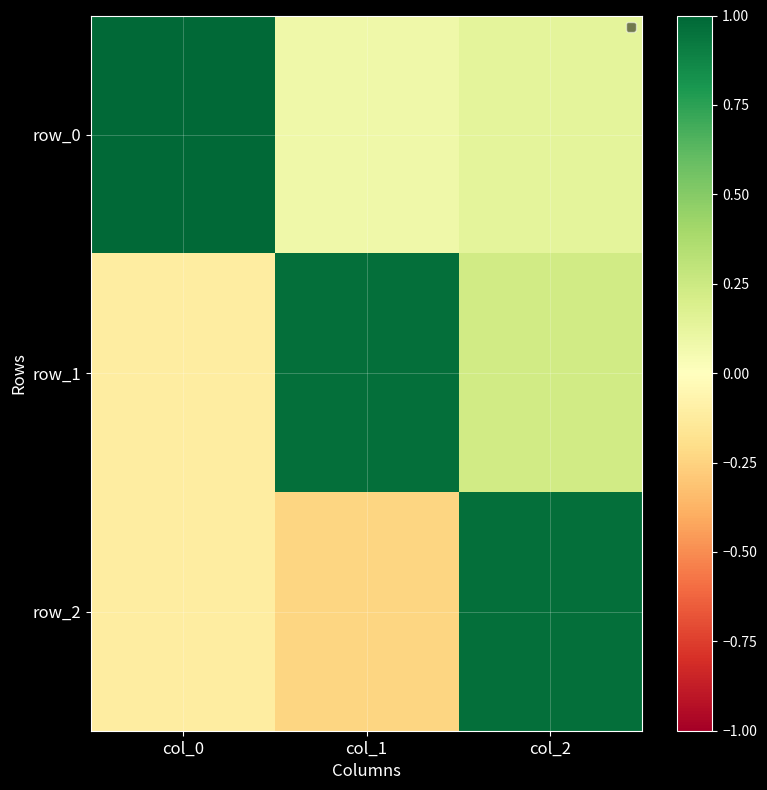

Rank the series by their maximum value, from lowest to highest.

row_2, row_1, row_0